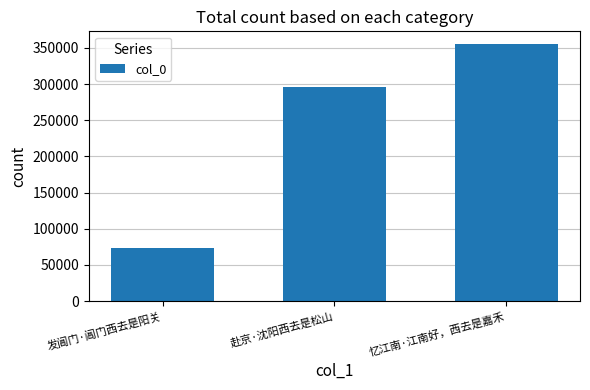

What is the change in value from 发阊门·阊门西去是阳关 to 赴京·沈阳西去是松山?

+221464